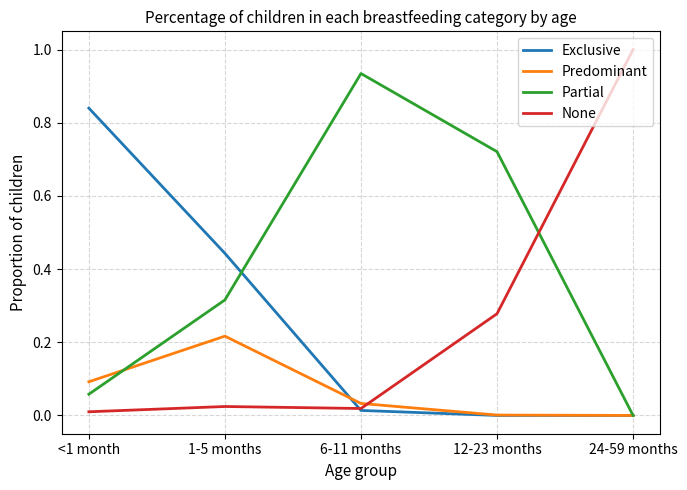

Which category has the highest value in the Predominant series?

1-5 months